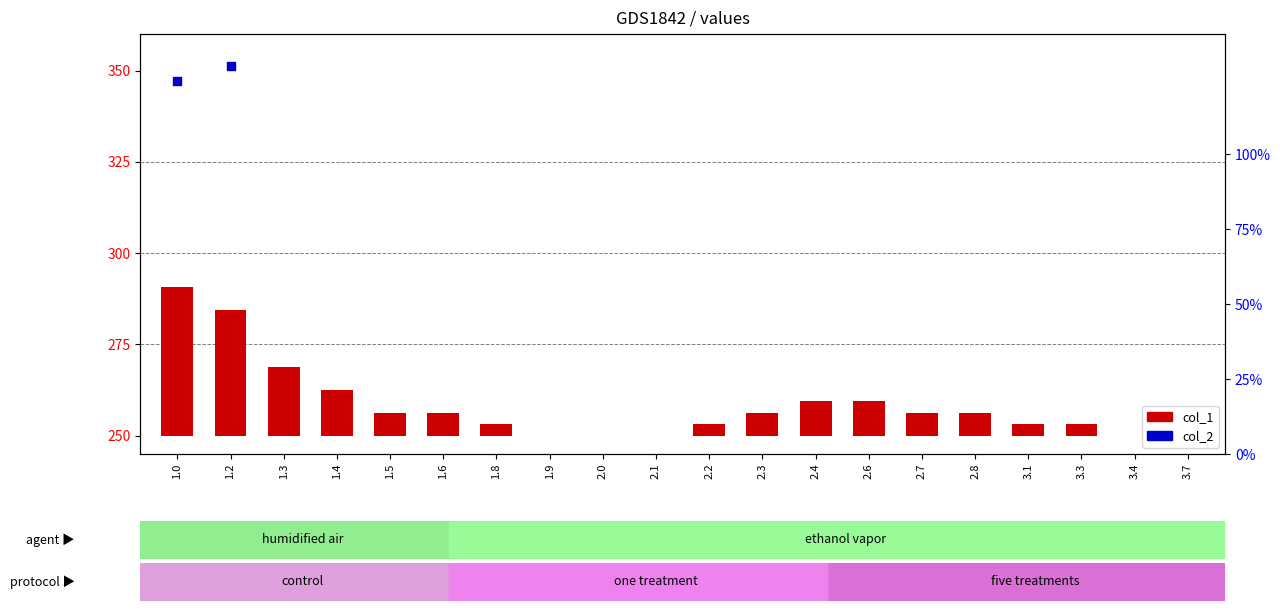

Which series has the widest spread of Y values?

col_1